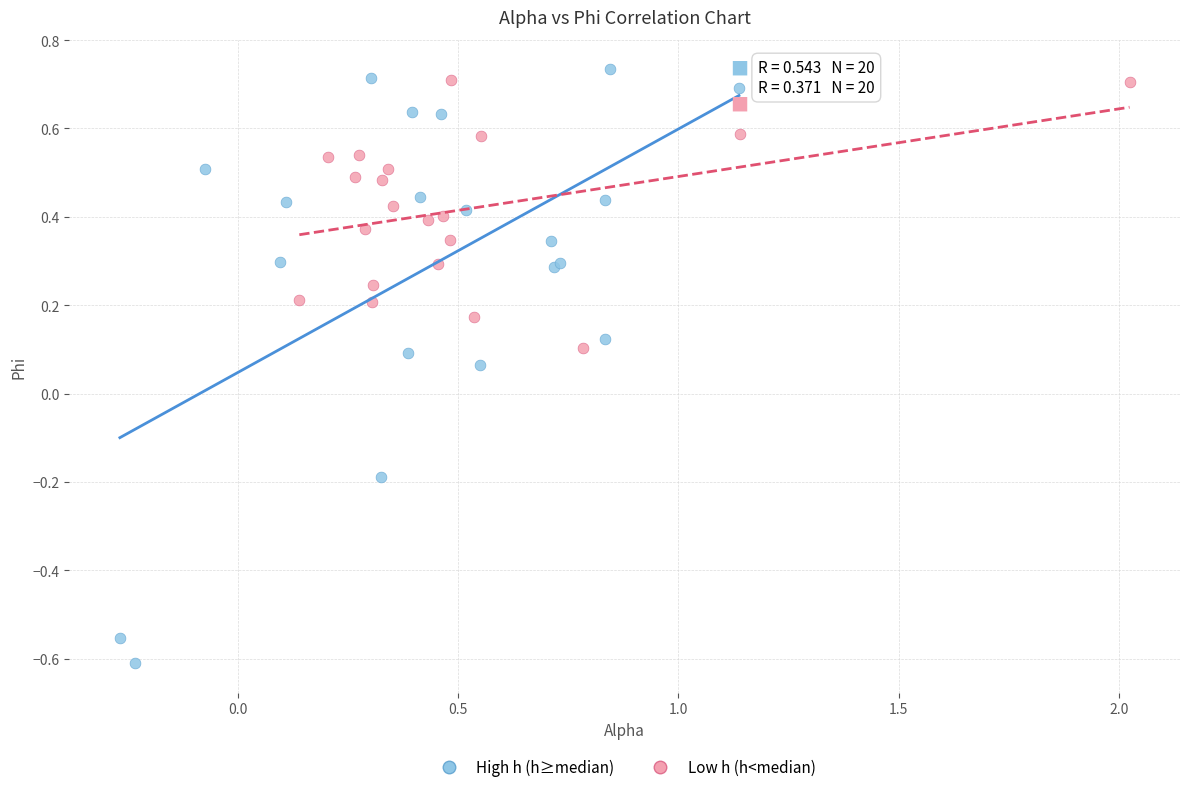

Which series has the largest Y range (max minus min)?

High h (h≥median)